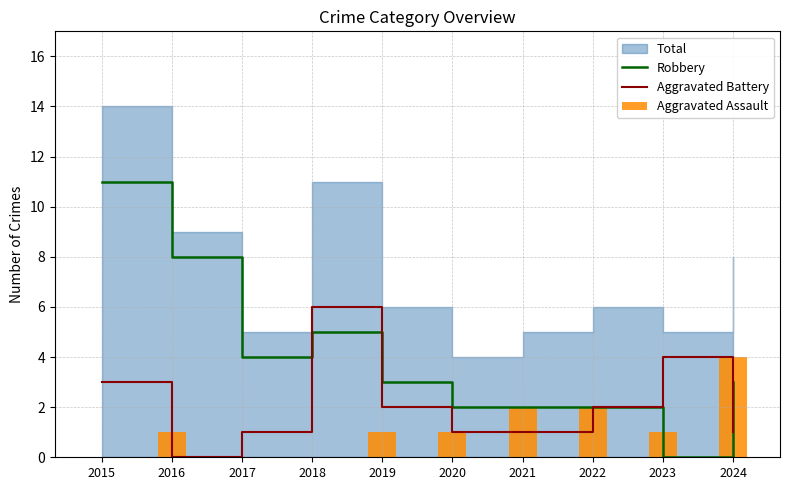

Which series has the widest spread of values?

Robbery